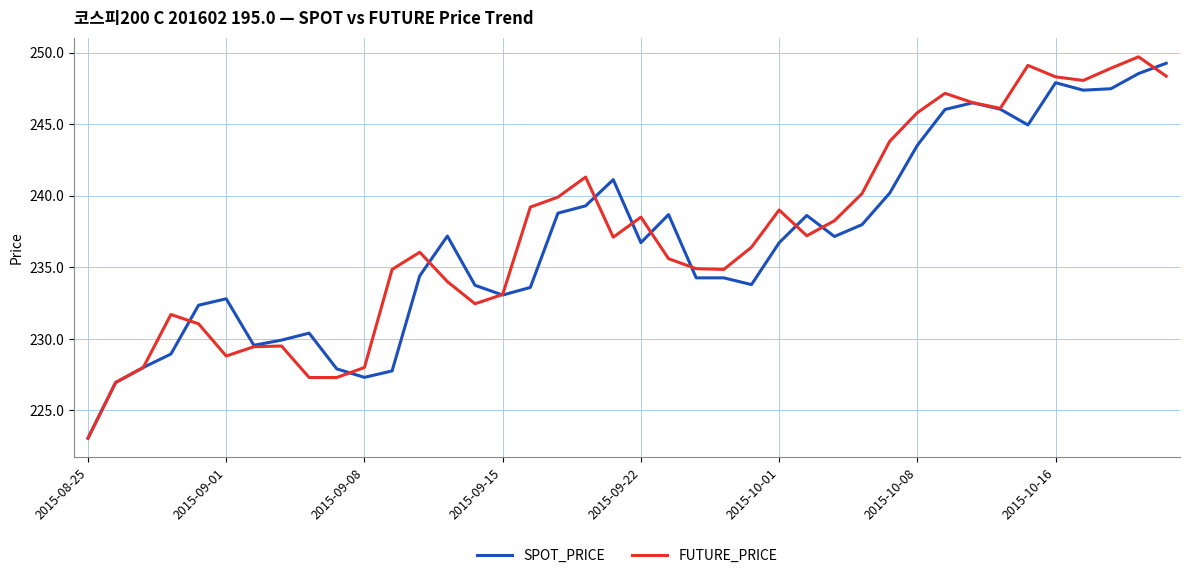

True or false: SPOT_PRICE and FUTURE_PRICE cross at least once.

True